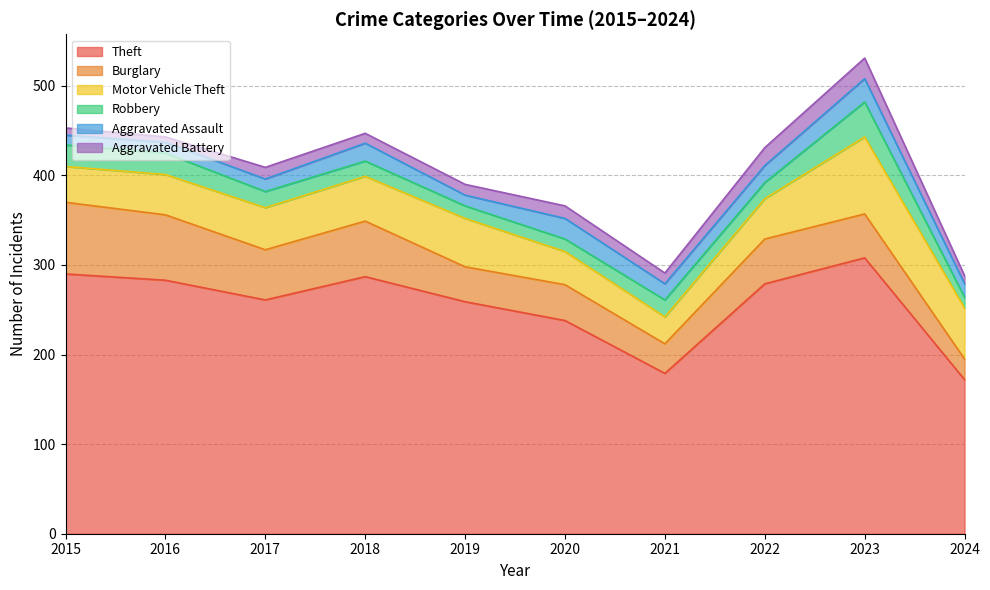

Which series changed the most between 2016 and 2021?

Theft